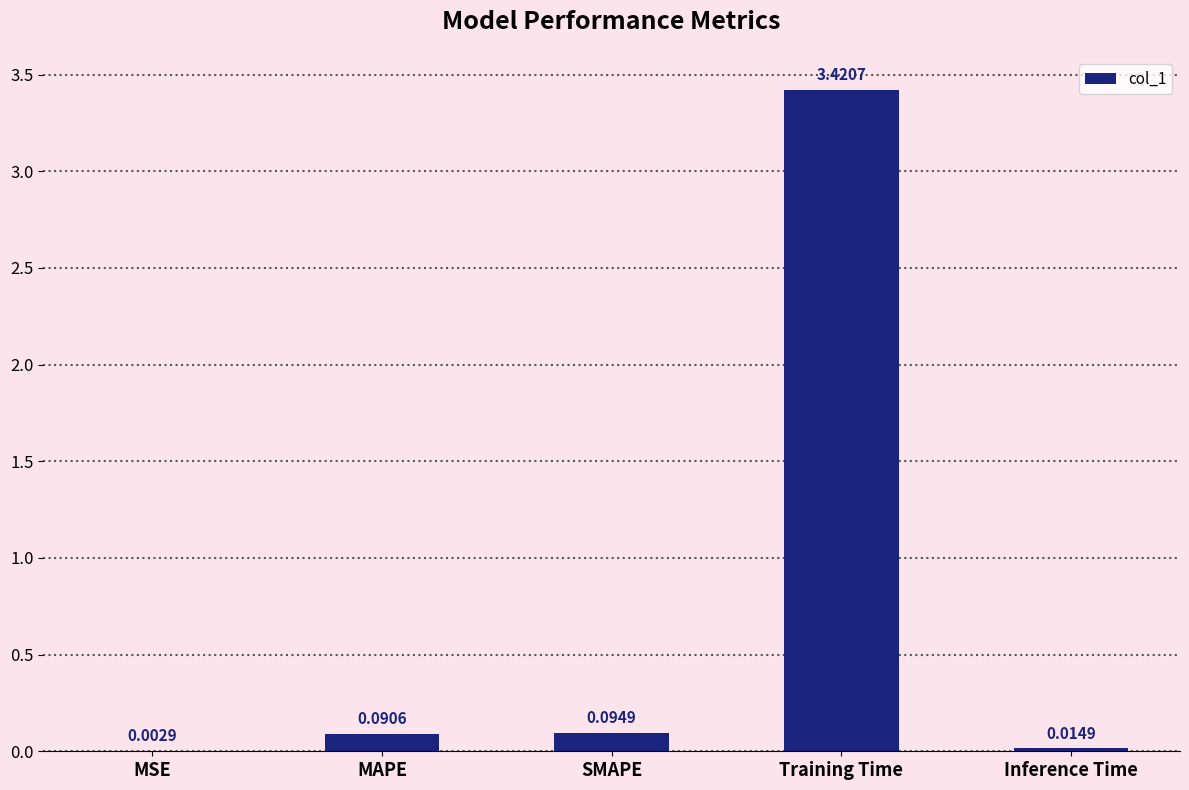

What is the average value?

0.7